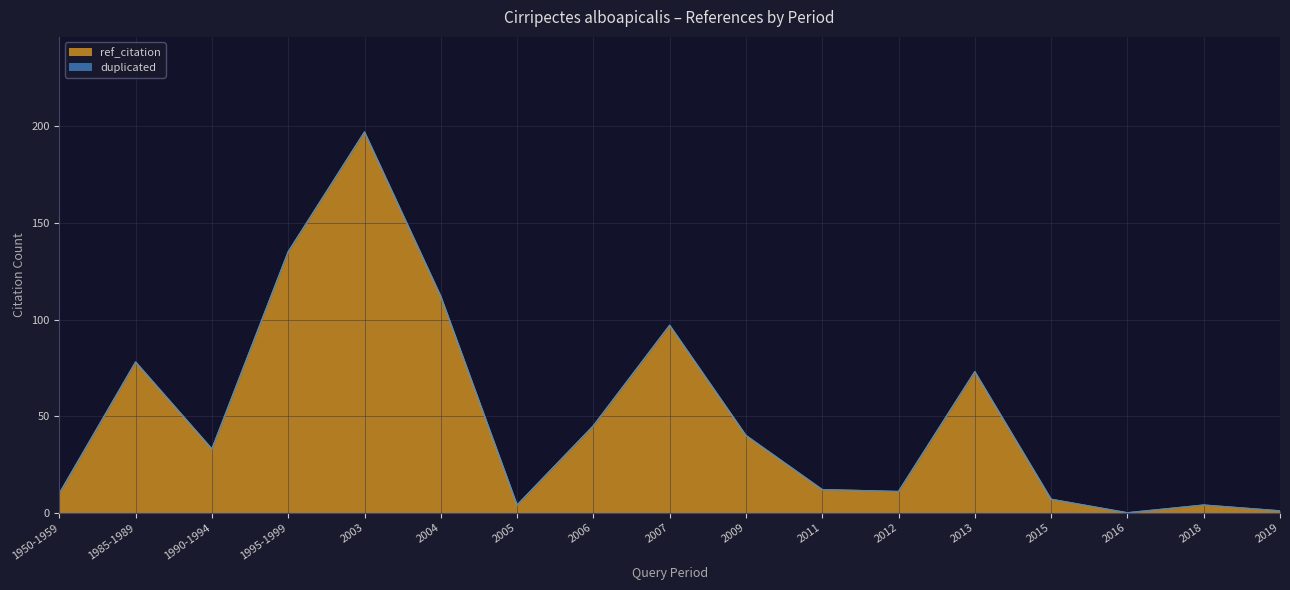

True or false: the data shows 16 at 1950-1959.

False